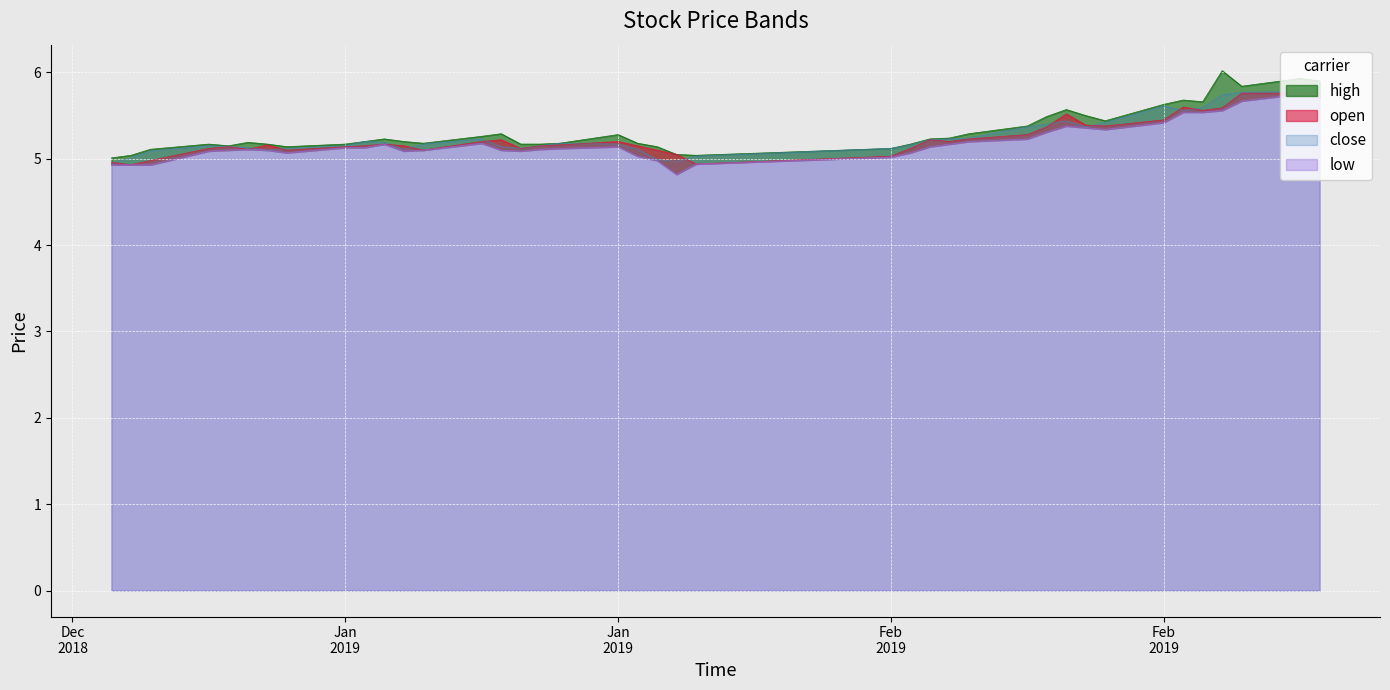

What is the value of the low point at the 18th from the left?

5.1